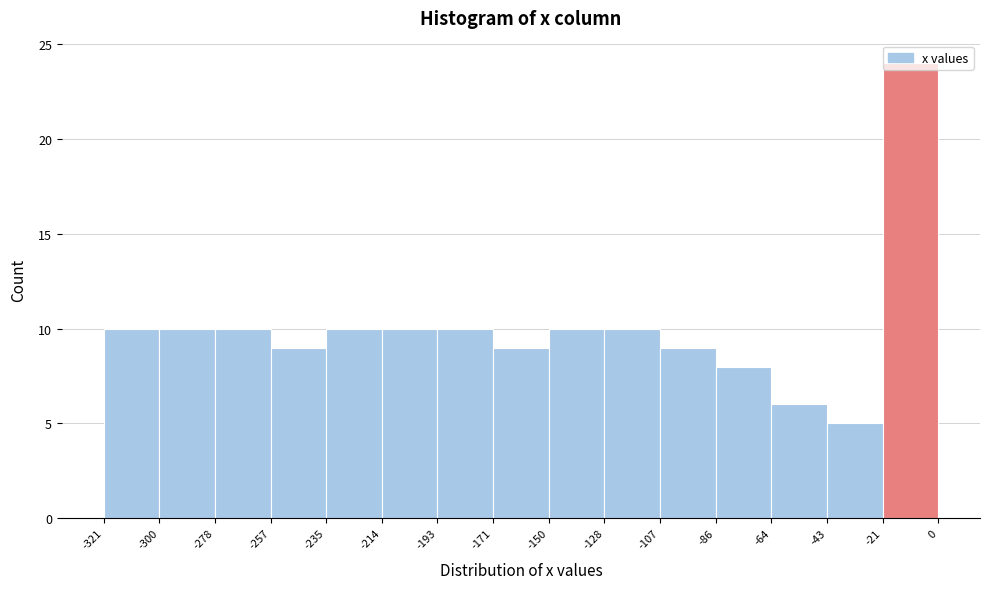

Reading left to right, list every bar in this chart as the range it spans on the x-axis followed by its height. The values are not printed on the chart, so give them approximately, as read against the axis.

-321 to -300: 10
-300 to -278: 10
-278 to -257: 10
-257 to -235: 9
-235 to -214: 10
-214 to -193: 10
-193 to -171: 10
-171 to -150: 9
-150 to -128: 10
-128 to -107: 10
-107 to -86: 9
-86 to -64: 8
-64 to -43: 6
-43 to -21: 5
-21 to 0: 24